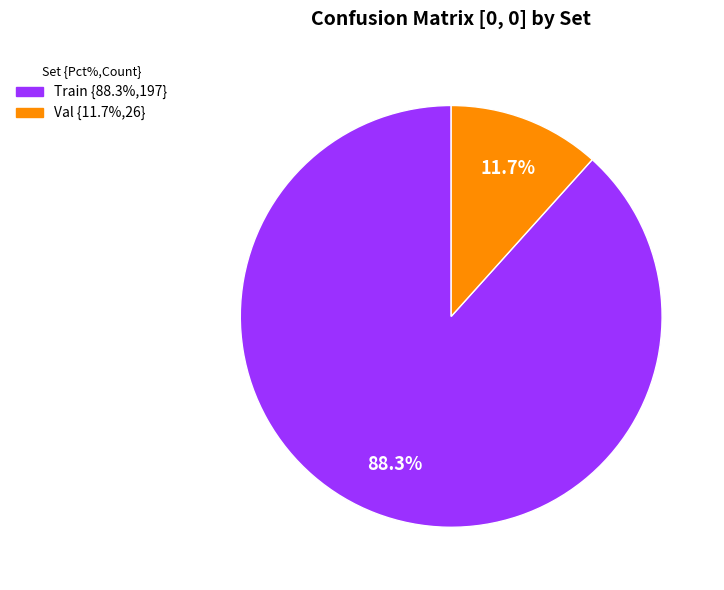

Which slice is the largest?

Train